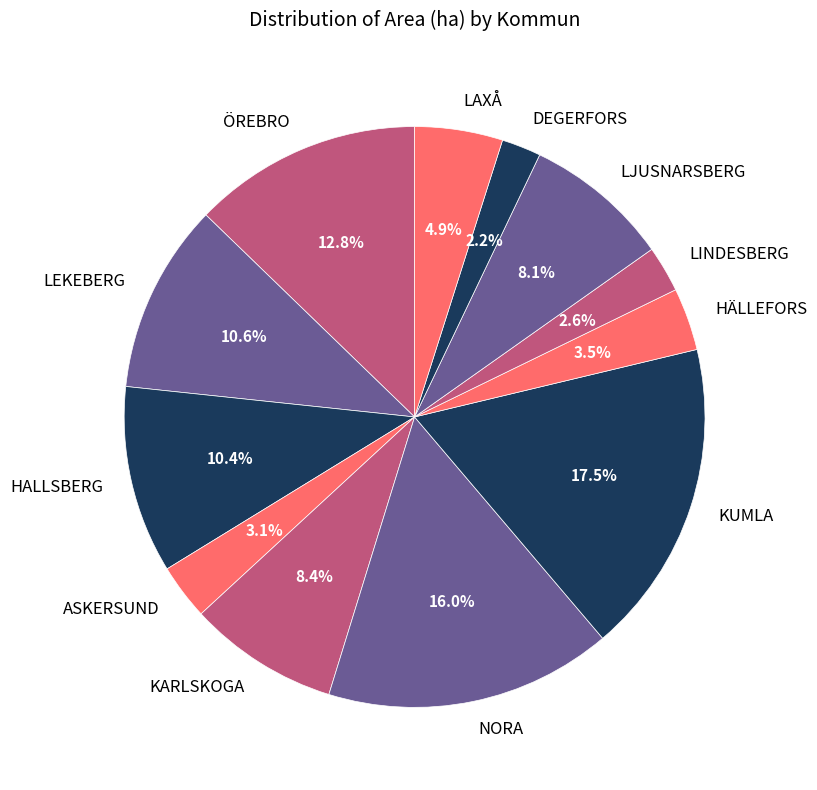

Which category has the biggest portion of the pie?

KUMLA